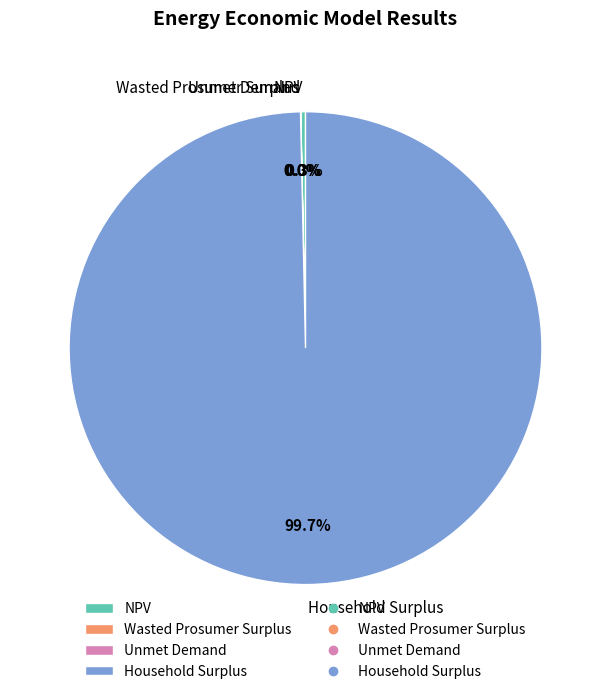

Which category has the biggest portion of the pie?

Household Surplus